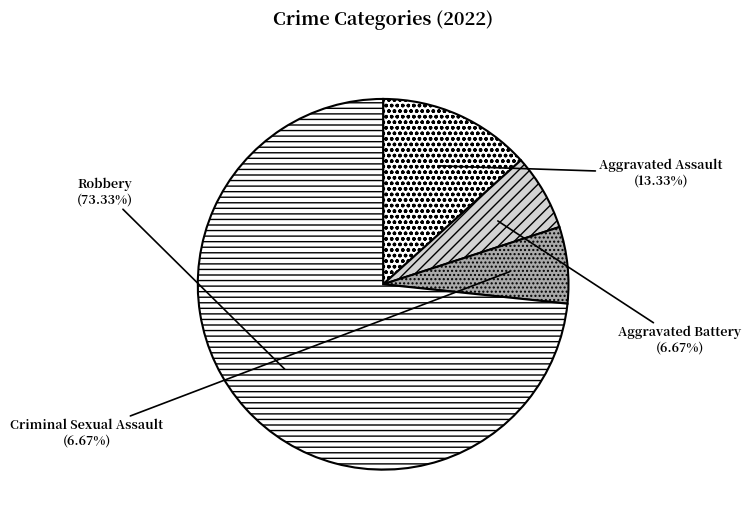

Is there a majority slice in this chart?

Yes